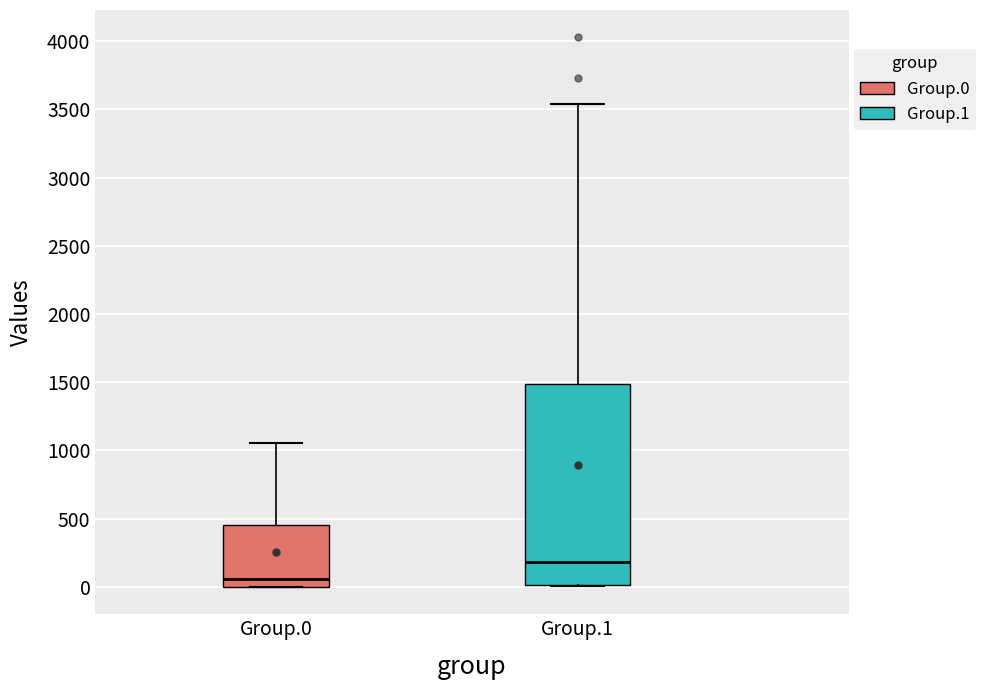

Where does the median line of the box for Group.1 sit on the y-axis? The values are not printed on the chart, so give them approximately, as read against the axis.

200